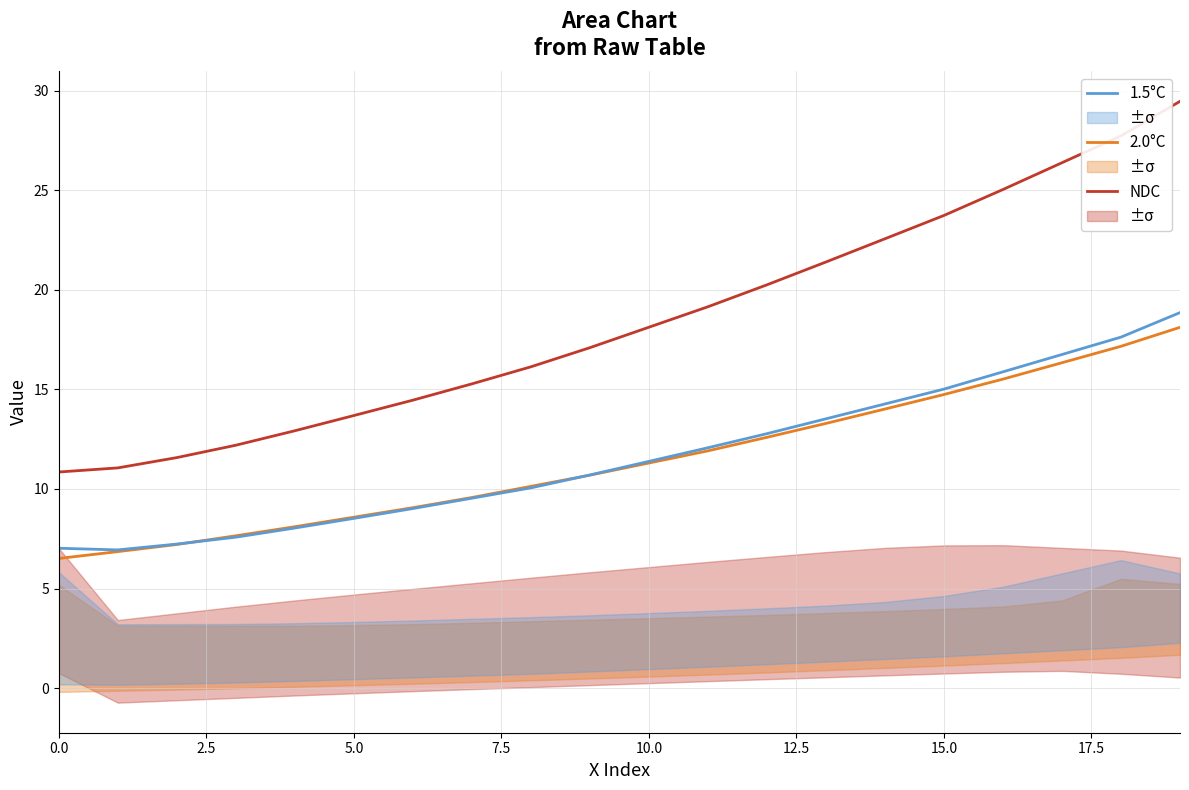

True or false: NDC and 1.5°C intersect in this chart.

False